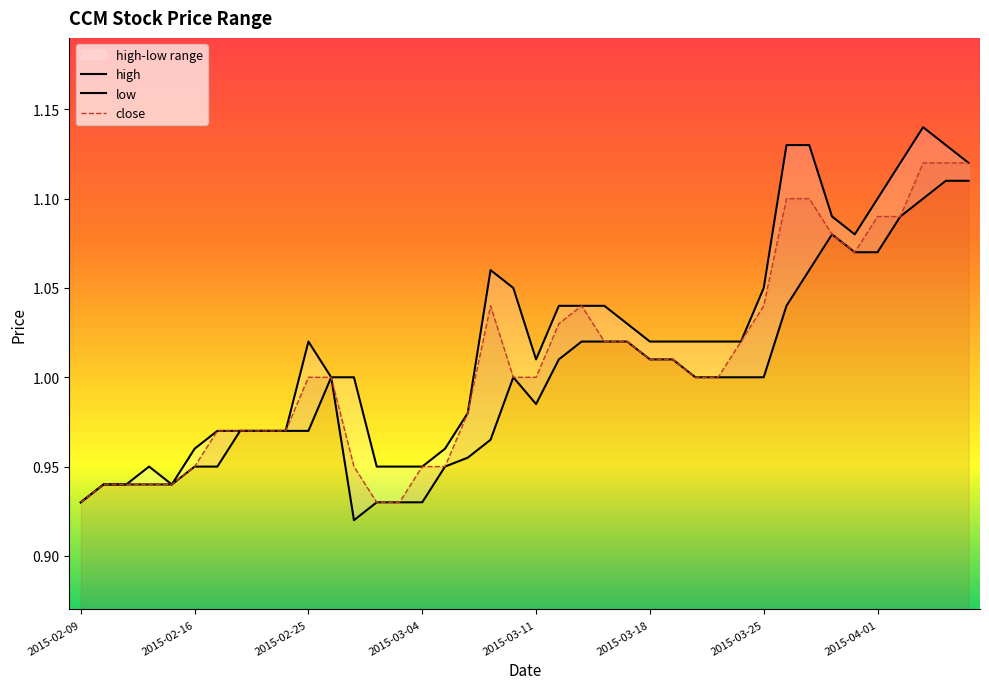

Which label corresponds to the smallest value in the chart?

2015-02-27